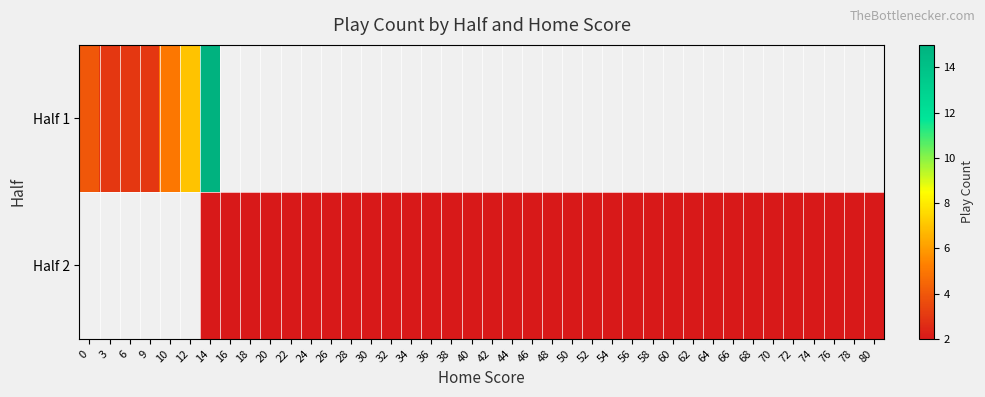

Which series has the widest spread of values?

Half 1